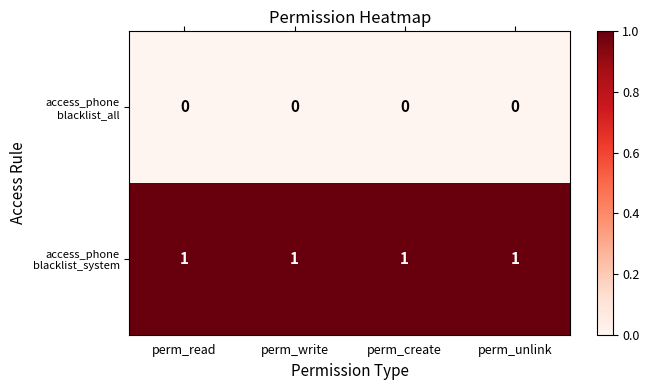

At how many categories does at least one series exceed 0?

4